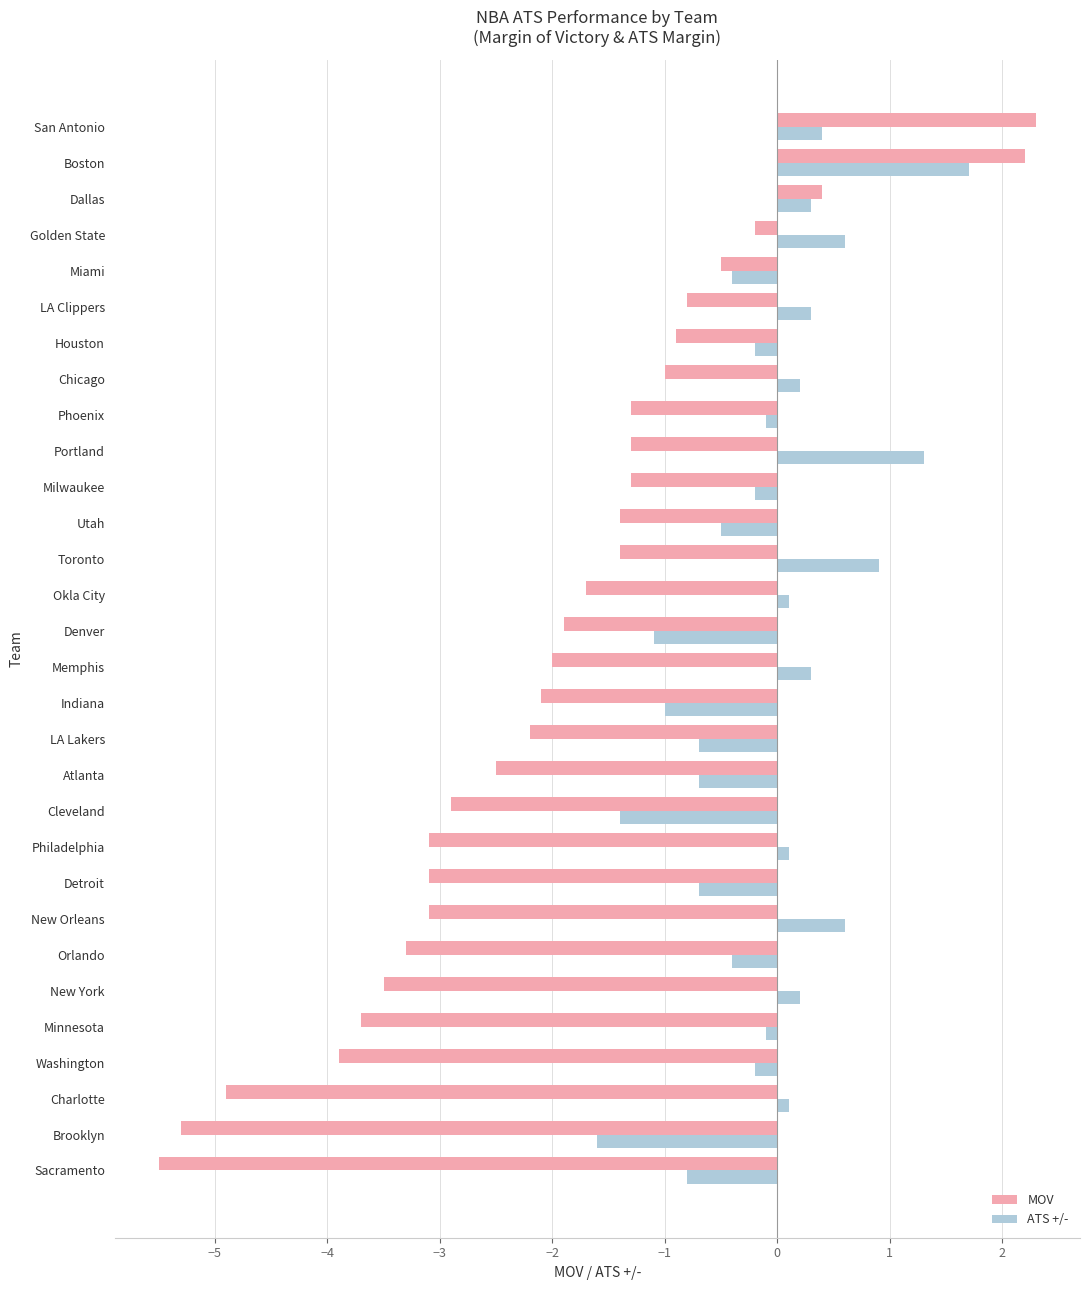

What are all the series names shown in the legend?

MOV, ATS +/-